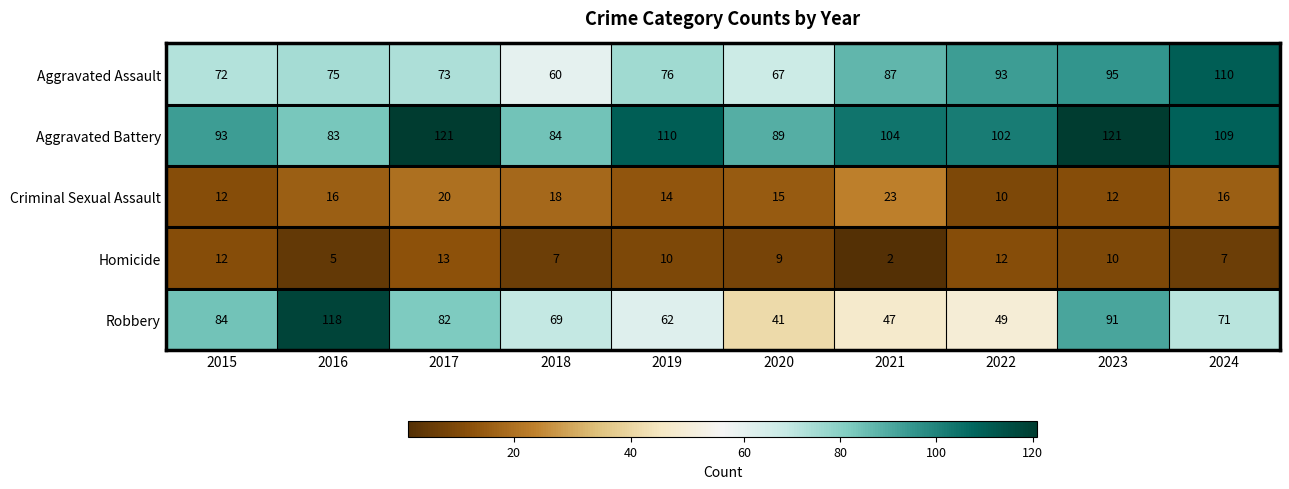

Is it true that Robbery equals 157 at 2016?

False